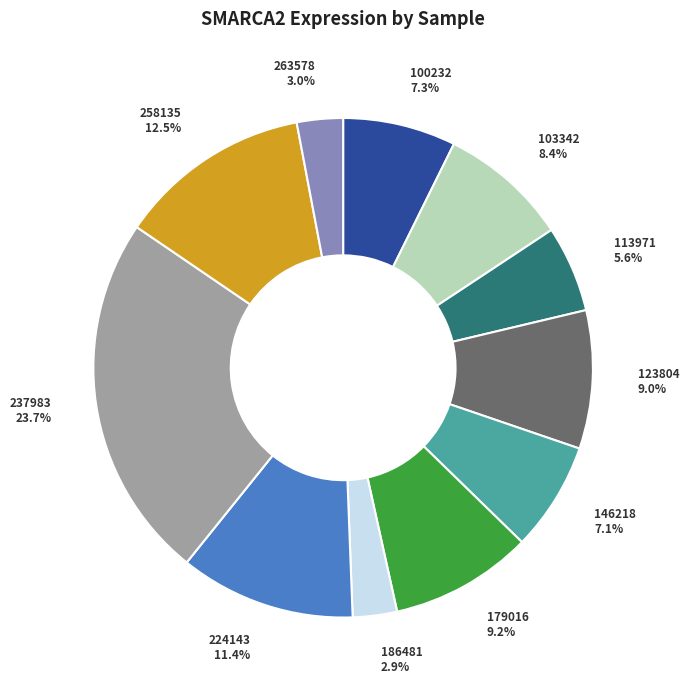

How many slices are in this pie chart?

11